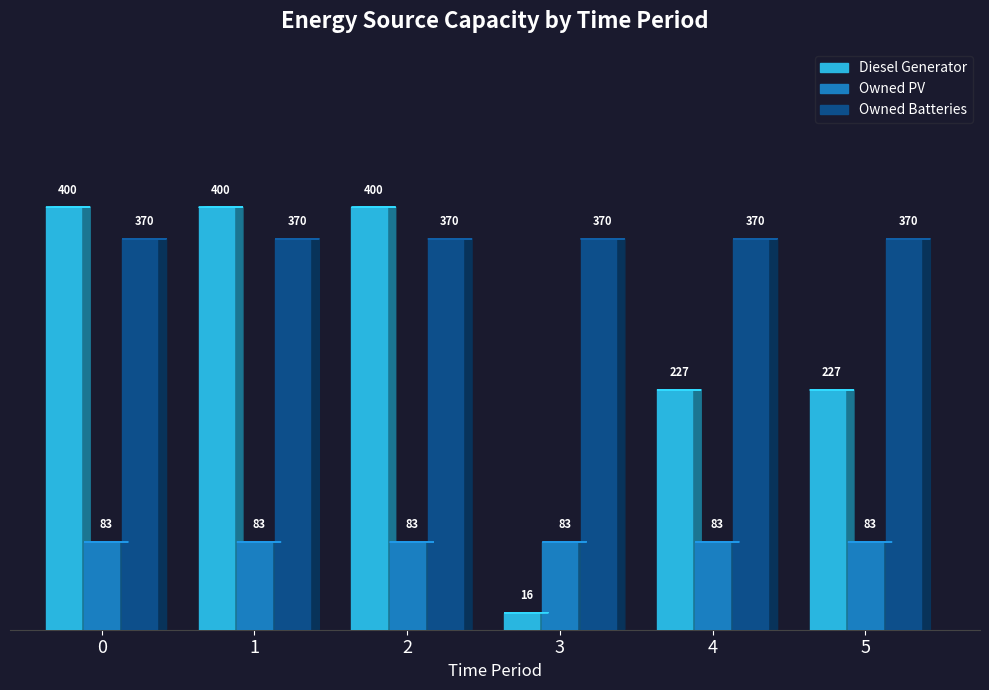

The Owned PV series shows 83 at 1. True or false?

True